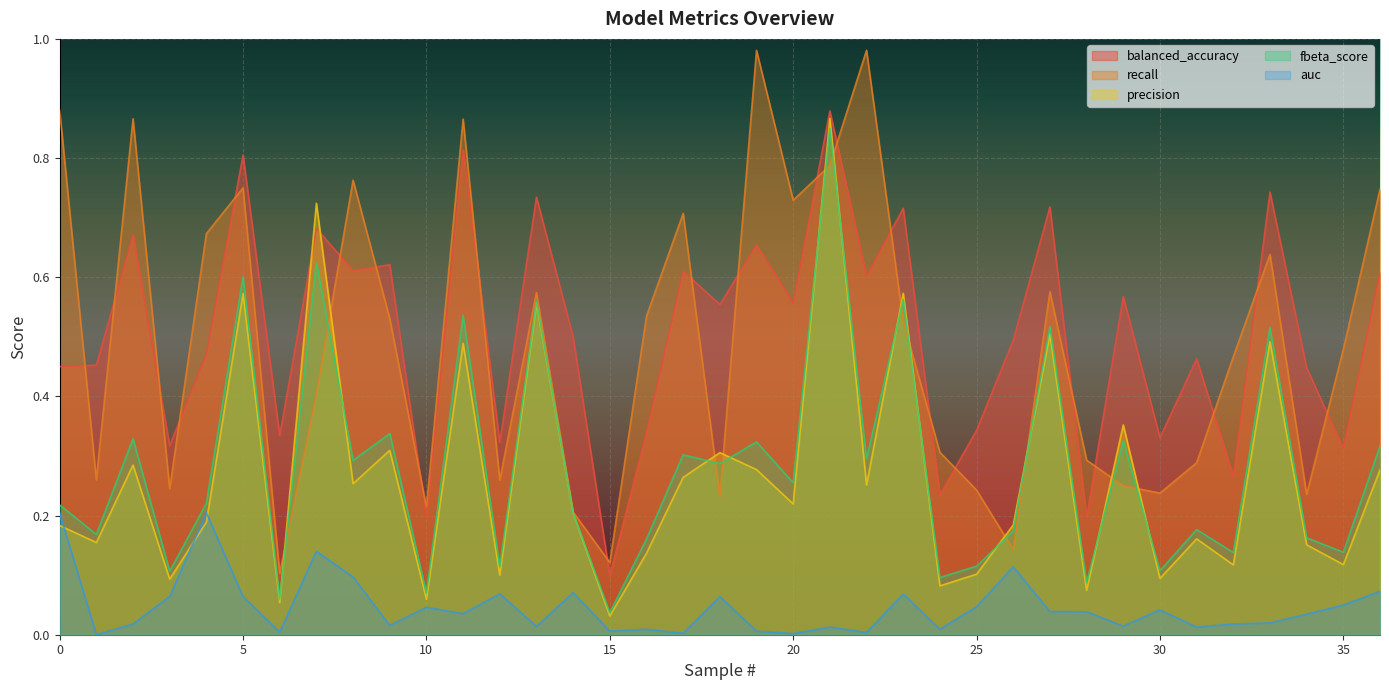

The value of precision at 1 is 0.2. True or false?

False